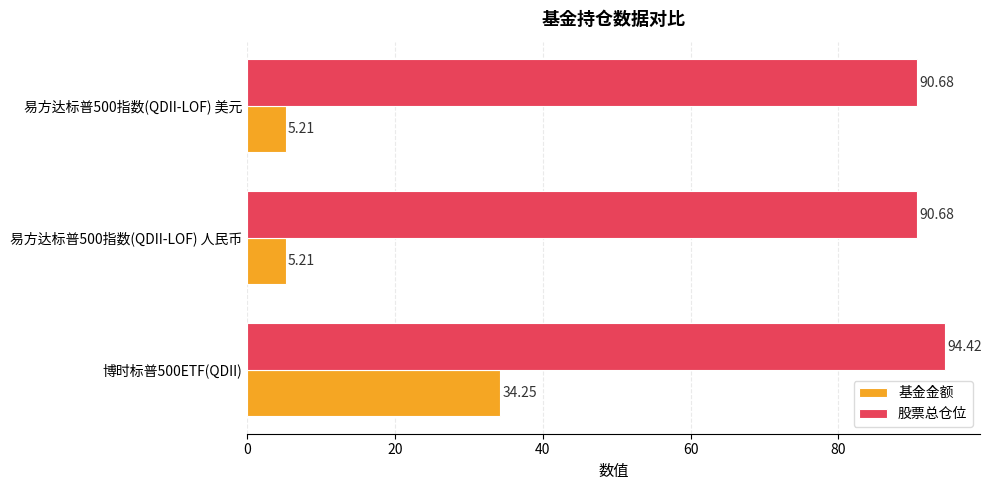

How many data points does each series have?

3